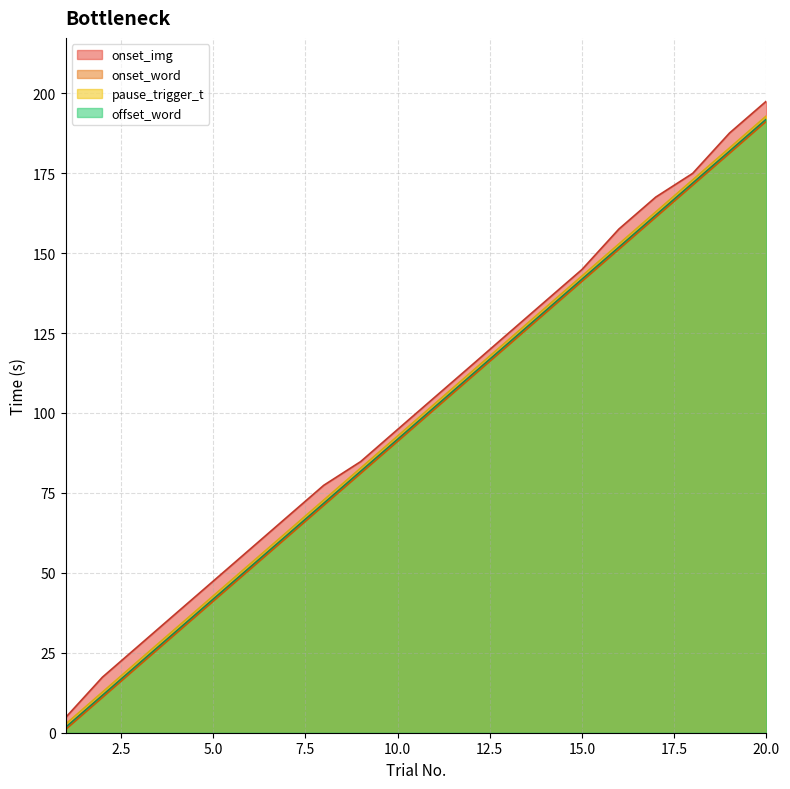

What is the maximum value for onset_word?

191.2